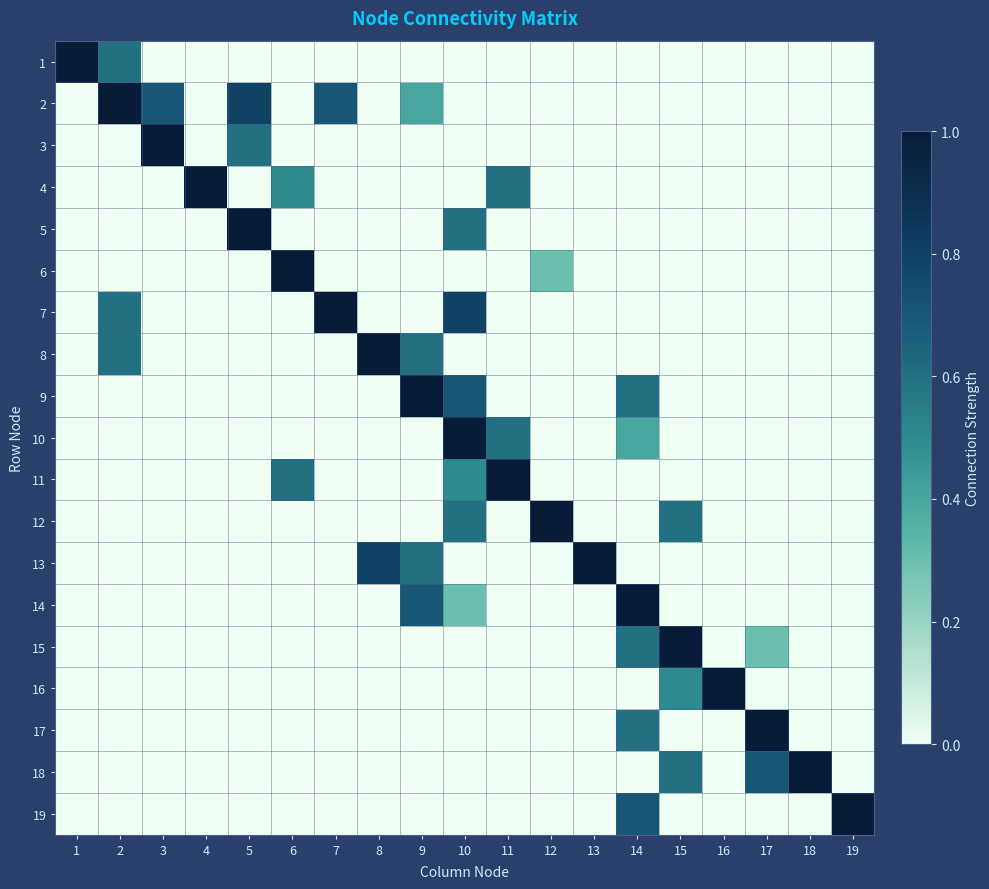

Reading left to right, transcribe all the data shown in this chart.

1: 1=1.0	2=0.6	3=0.0	4=0.0	5=0.0	6=0.0	7=0.0	8=0.0	9=0.0	10=0.0	11=0.0	12=0.0	13=0.0	14=0.0	15=0.0	16=0.0	17=0.0	18=0.0	19=0.0
2: 1=0.0	2=1.0	3=0.7	4=0.0	5=0.8	6=0.0	7=0.7	8=0.0	9=0.4	10=0.0	11=0.0	12=0.0	13=0.0	14=0.0	15=0.0	16=0.0	17=0.0	18=0.0	19=0.0
3: 1=0.0	2=0.0	3=1.0	4=0.0	5=0.6	6=0.0	7=0.0	8=0.0	9=0.0	10=0.0	11=0.0	12=0.0	13=0.0	14=0.0	15=0.0	16=0.0	17=0.0	18=0.0	19=0.0
4: 1=0.0	2=0.0	3=0.0	4=1.0	5=0.0	6=0.5	7=0.0	8=0.0	9=0.0	10=0.0	11=0.6	12=0.0	13=0.0	14=0.0	15=0.0	16=0.0	17=0.0	18=0.0	19=0.0
5: 1=0.0	2=0.0	3=0.0	4=0.0	5=1.0	6=0.0	7=0.0	8=0.0	9=0.0	10=0.6	11=0.0	12=0.0	13=0.0	14=0.0	15=0.0	16=0.0	17=0.0	18=0.0	19=0.0
6: 1=0.0	2=0.0	3=0.0	4=0.0	5=0.0	6=1.0	7=0.0	8=0.0	9=0.0	10=0.0	11=0.0	12=0.3	13=0.0	14=0.0	15=0.0	16=0.0	17=0.0	18=0.0	19=0.0
7: 1=0.0	2=0.6	3=0.0	4=0.0	5=0.0	6=0.0	7=1.0	8=0.0	9=0.0	10=0.8	11=0.0	12=0.0	13=0.0	14=0.0	15=0.0	16=0.0	17=0.0	18=0.0	19=0.0
8: 1=0.0	2=0.6	3=0.0	4=0.0	5=0.0	6=0.0	7=0.0	8=1.0	9=0.6	10=0.0	11=0.0	12=0.0	13=0.0	14=0.0	15=0.0	16=0.0	17=0.0	18=0.0	19=0.0
9: 1=0.0	2=0.0	3=0.0	4=0.0	5=0.0	6=0.0	7=0.0	8=0.0	9=1.0	10=0.7	11=0.0	12=0.0	13=0.0	14=0.6	15=0.0	16=0.0	17=0.0	18=0.0	19=0.0
10: 1=0.0	2=0.0	3=0.0	4=0.0	5=0.0	6=0.0	7=0.0	8=0.0	9=0.0	10=1.0	11=0.6	12=0.0	13=0.0	14=0.4	15=0.0	16=0.0	17=0.0	18=0.0	19=0.0
11: 1=0.0	2=0.0	3=0.0	4=0.0	5=0.0	6=0.6	7=0.0	8=0.0	9=0.0	10=0.5	11=1.0	12=0.0	13=0.0	14=0.0	15=0.0	16=0.0	17=0.0	18=0.0	19=0.0
12: 1=0.0	2=0.0	3=0.0	4=0.0	5=0.0	6=0.0	7=0.0	8=0.0	9=0.0	10=0.6	11=0.0	12=1.0	13=0.0	14=0.0	15=0.6	16=0.0	17=0.0	18=0.0	19=0.0
13: 1=0.0	2=0.0	3=0.0	4=0.0	5=0.0	6=0.0	7=0.0	8=0.8	9=0.6	10=0.0	11=0.0	12=0.0	13=1.0	14=0.0	15=0.0	16=0.0	17=0.0	18=0.0	19=0.0
14: 1=0.0	2=0.0	3=0.0	4=0.0	5=0.0	6=0.0	7=0.0	8=0.0	9=0.7	10=0.3	11=0.0	12=0.0	13=0.0	14=1.0	15=0.0	16=0.0	17=0.0	18=0.0	19=0.0
15: 1=0.0	2=0.0	3=0.0	4=0.0	5=0.0	6=0.0	7=0.0	8=0.0	9=0.0	10=0.0	11=0.0	12=0.0	13=0.0	14=0.6	15=1.0	16=0.0	17=0.3	18=0.0	19=0.0
16: 1=0.0	2=0.0	3=0.0	4=0.0	5=0.0	6=0.0	7=0.0	8=0.0	9=0.0	10=0.0	11=0.0	12=0.0	13=0.0	14=0.0	15=0.5	16=1.0	17=0.0	18=0.0	19=0.0
17: 1=0.0	2=0.0	3=0.0	4=0.0	5=0.0	6=0.0	7=0.0	8=0.0	9=0.0	10=0.0	11=0.0	12=0.0	13=0.0	14=0.6	15=0.0	16=0.0	17=1.0	18=0.0	19=0.0
18: 1=0.0	2=0.0	3=0.0	4=0.0	5=0.0	6=0.0	7=0.0	8=0.0	9=0.0	10=0.0	11=0.0	12=0.0	13=0.0	14=0.0	15=0.6	16=0.0	17=0.7	18=1.0	19=0.0
19: 1=0.0	2=0.0	3=0.0	4=0.0	5=0.0	6=0.0	7=0.0	8=0.0	9=0.0	10=0.0	11=0.0	12=0.0	13=0.0	14=0.7	15=0.0	16=0.0	17=0.0	18=0.0	19=1.0